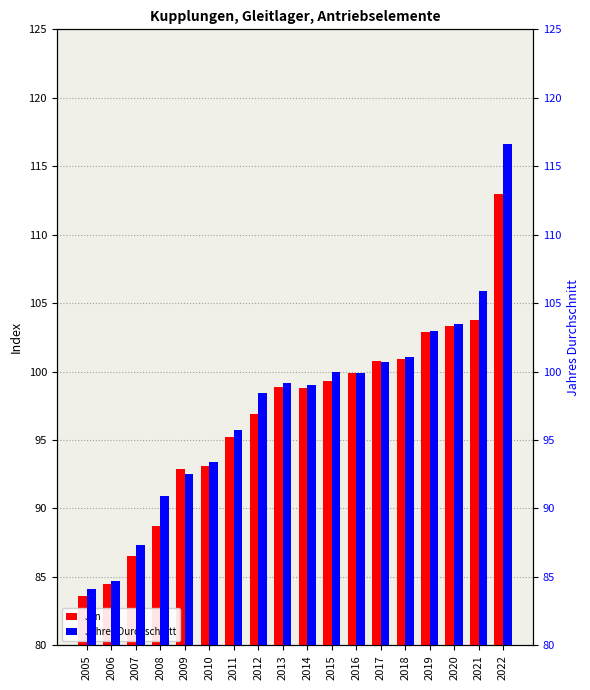

Reading left to right, transcribe all the data shown in this chart.

Jan: 83.6	84.5	86.5	88.7	92.9	93.1	95.2	96.9	98.9	98.8	99.3	99.9	100.8	100.9	102.9	103.3	103.8	113.0
Jahres Durchschnitt: 84.1	84.7	87.3	90.9	92.5	93.4	95.7	98.4	99.2	99.0	100.0	99.9	100.7	101.1	103.0	103.5	105.9	116.6